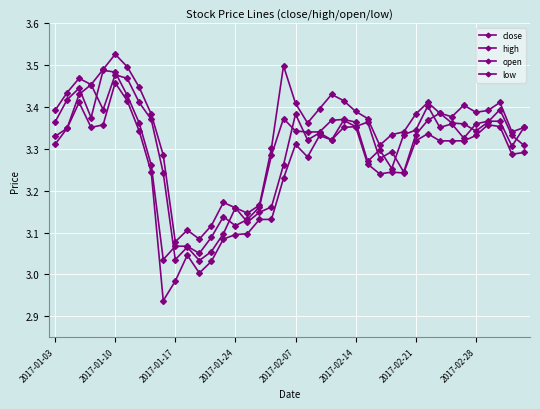

At how many categories does at least one series exceed 3?

40